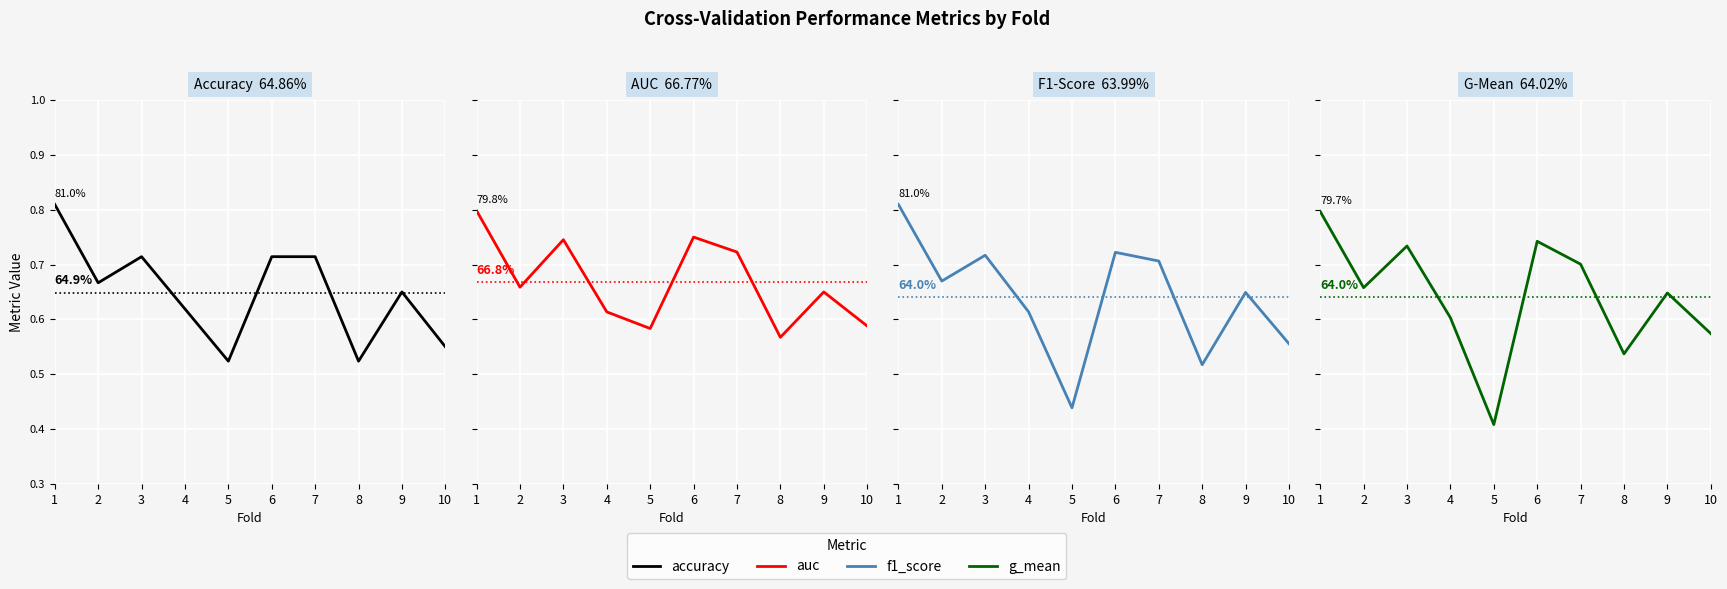

In g_mean, how many points are higher than both neighbors (excluding endpoints)?

3